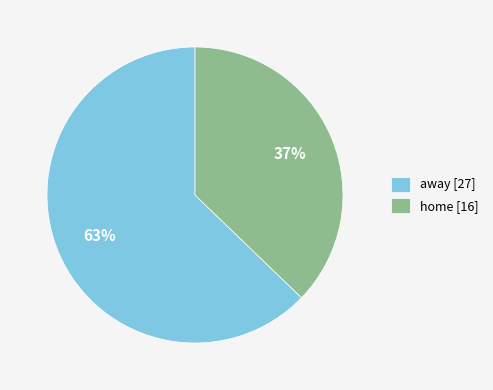

Combined, do away [27] and home [16] account for over 50%?

Yes